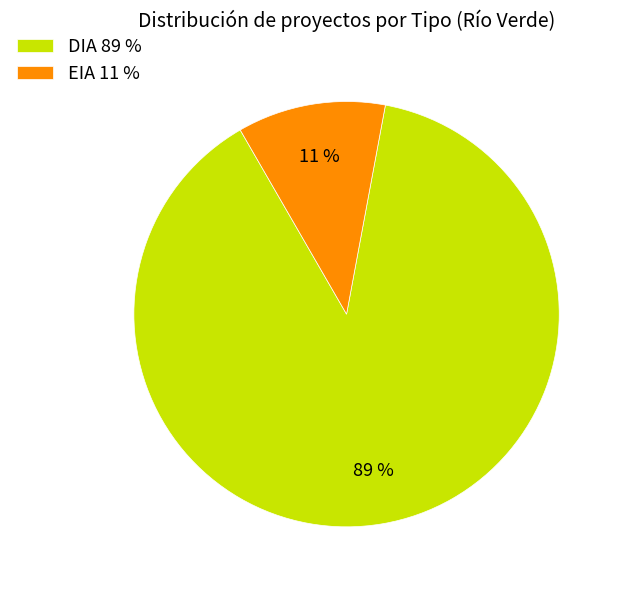

Which category has the biggest portion of the pie?

DIA